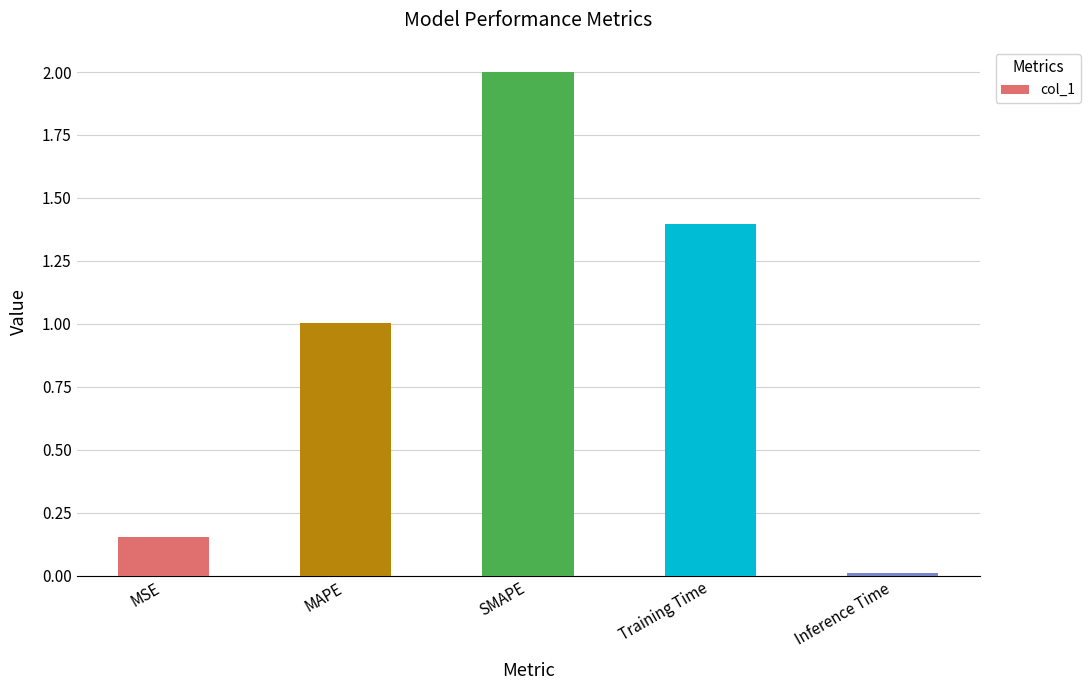

What is the maximum value shown in the chart?

2.0